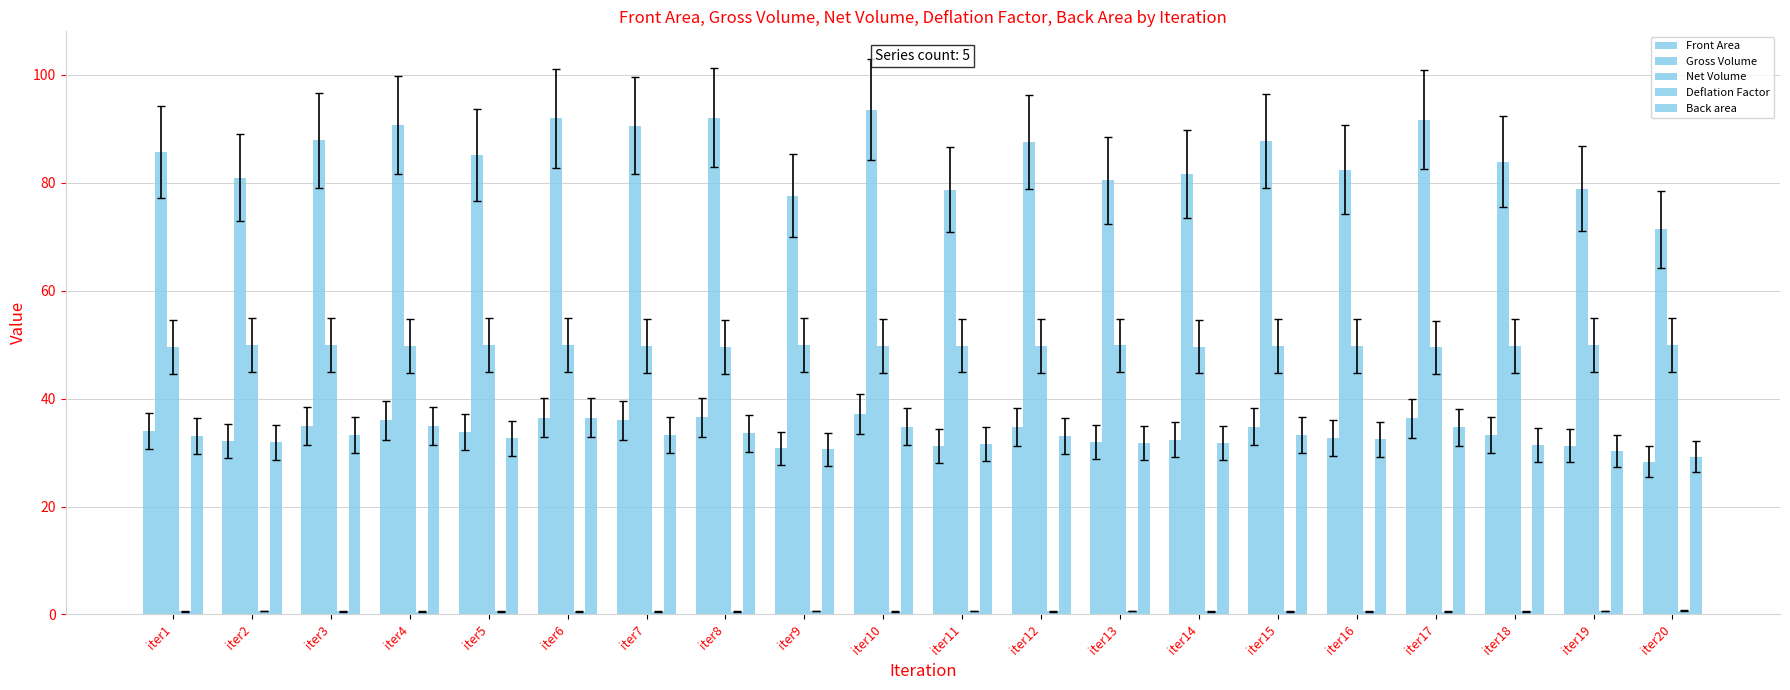

Where does the Gross Volume series first go above 85?

iter1